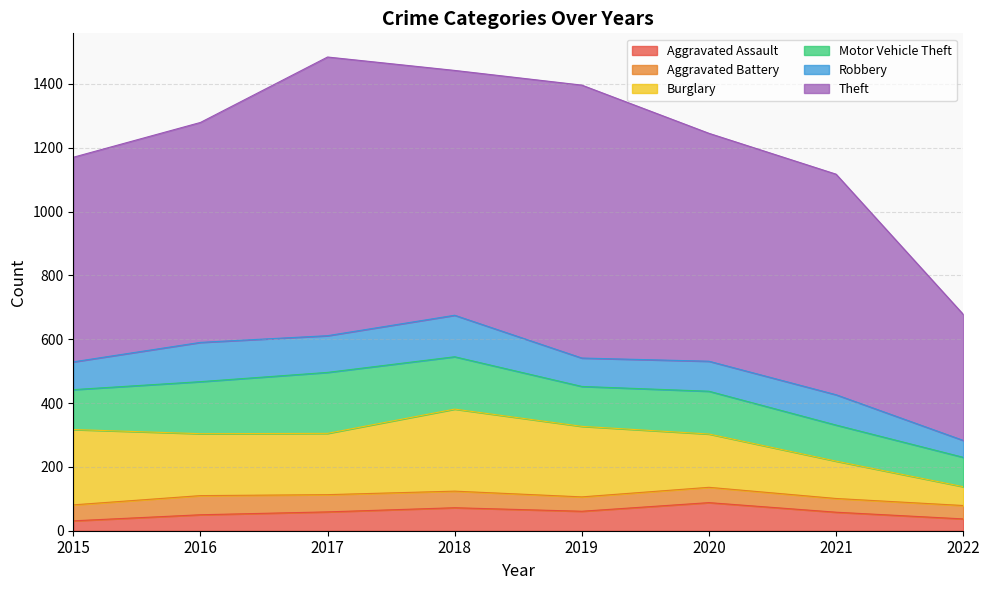

What is the difference between the highest and lowest values at 2019?

810